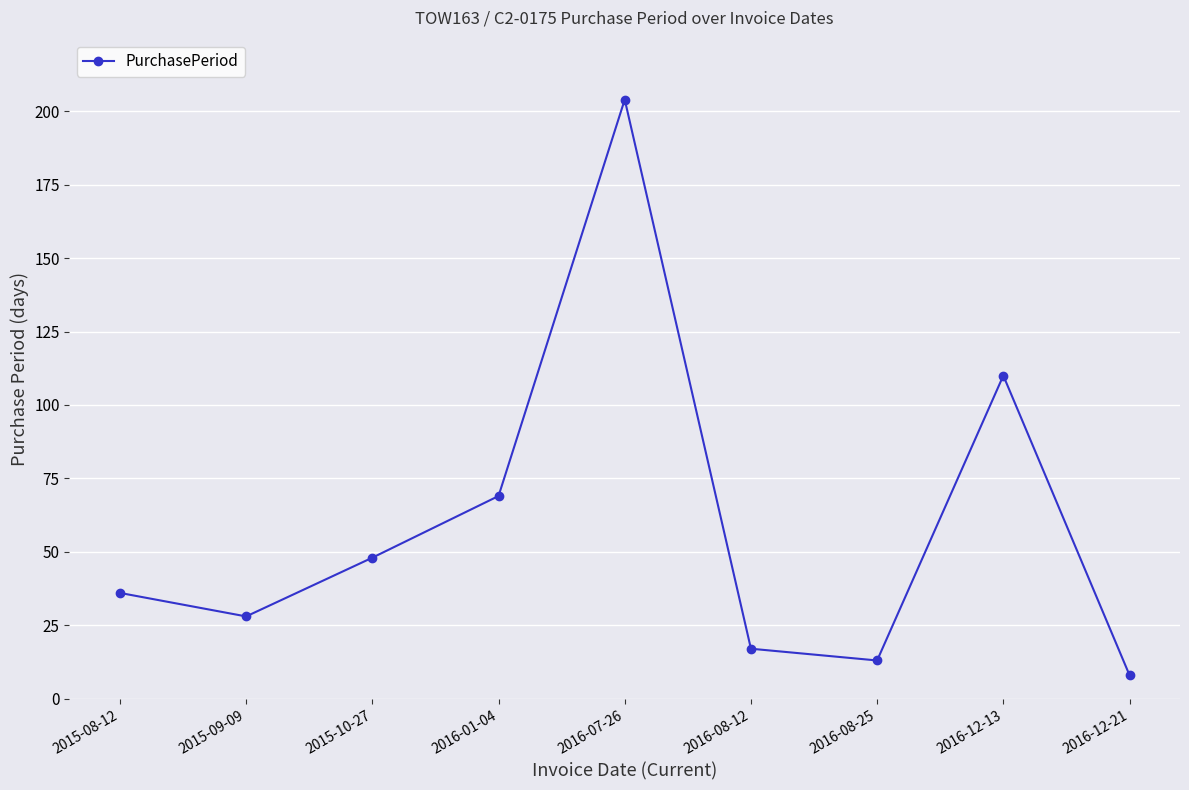

How many data points are less than 36?

4